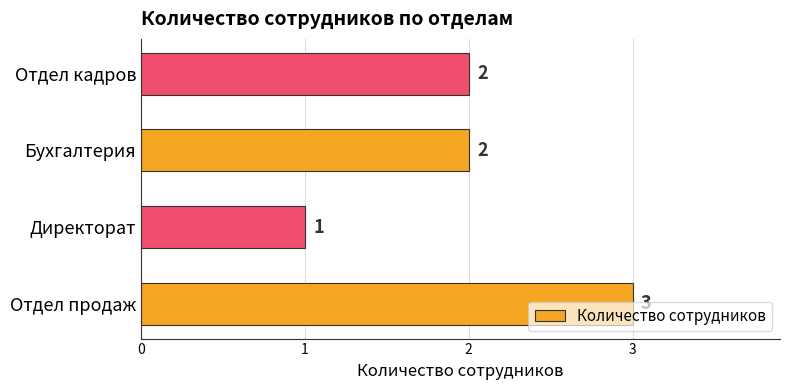

The value at Отдел продаж is 1. True or false?

False